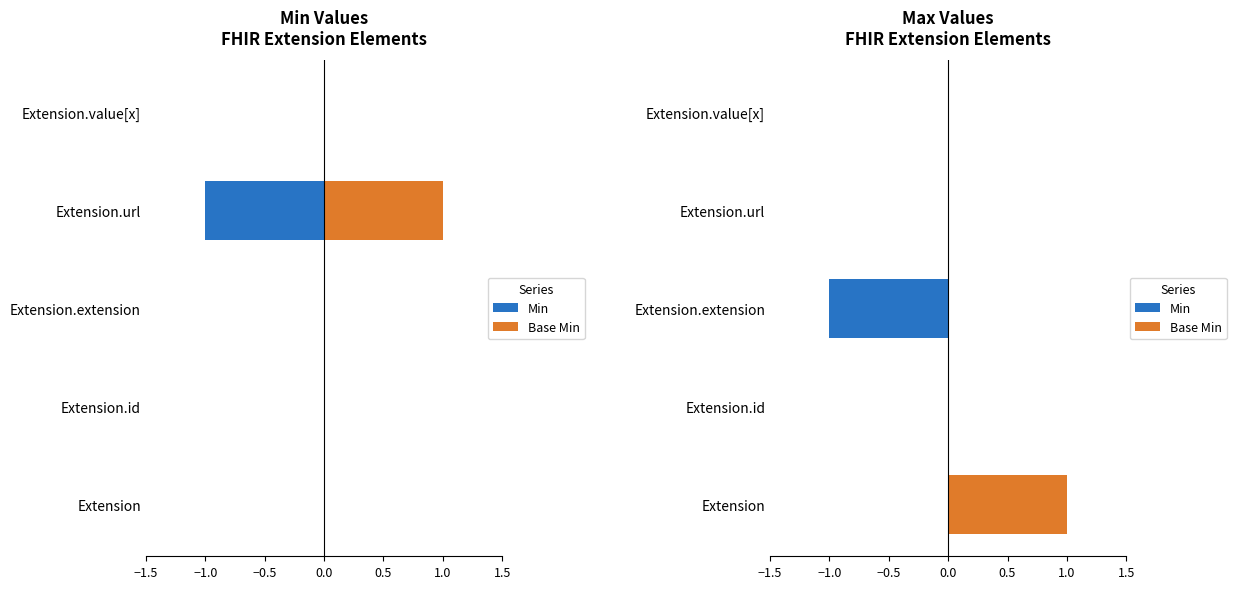

Which series has the largest total across all categories?

Base Min